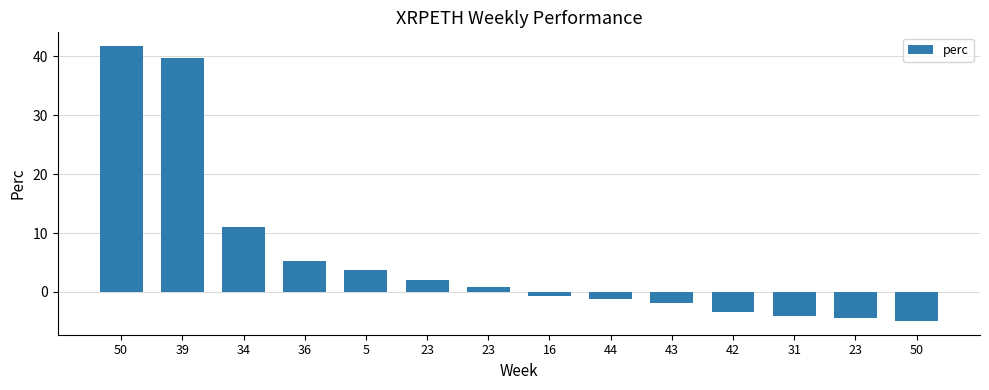

What is the average value?

6.0